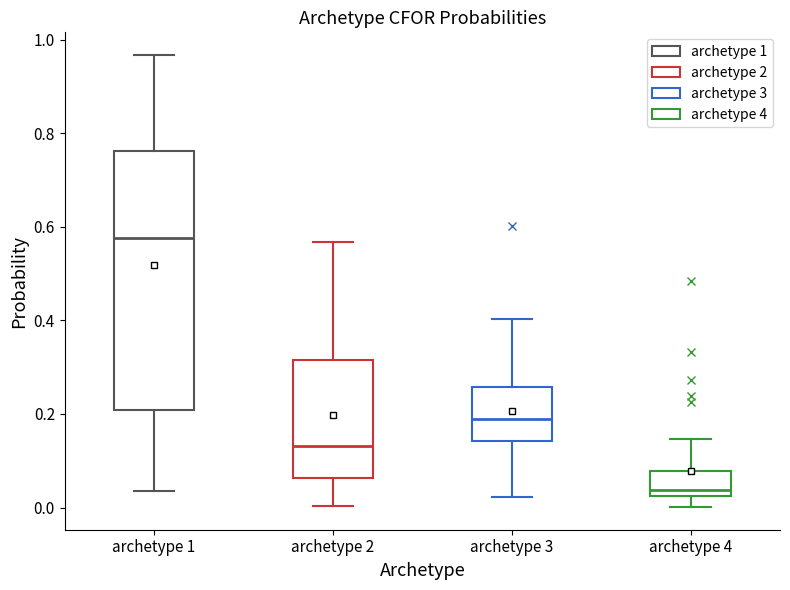

Which box's median line is the lowest?

archetype 4